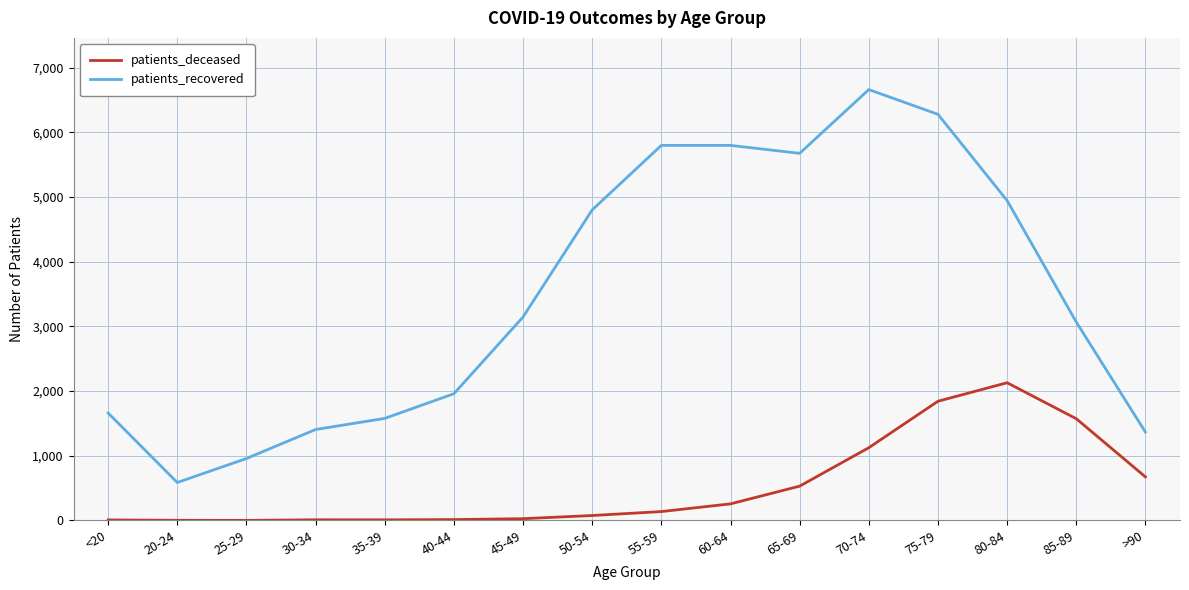

What is the difference between the maximum and minimum values in the patients_deceased series?

2127